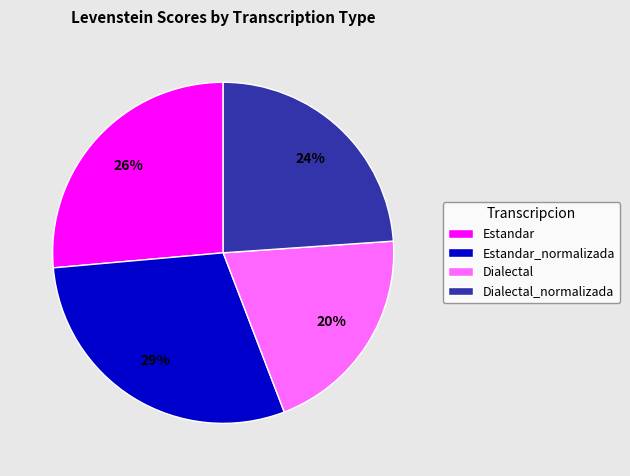

To the nearest percent, what percentage of the pie is Estandar?

26%